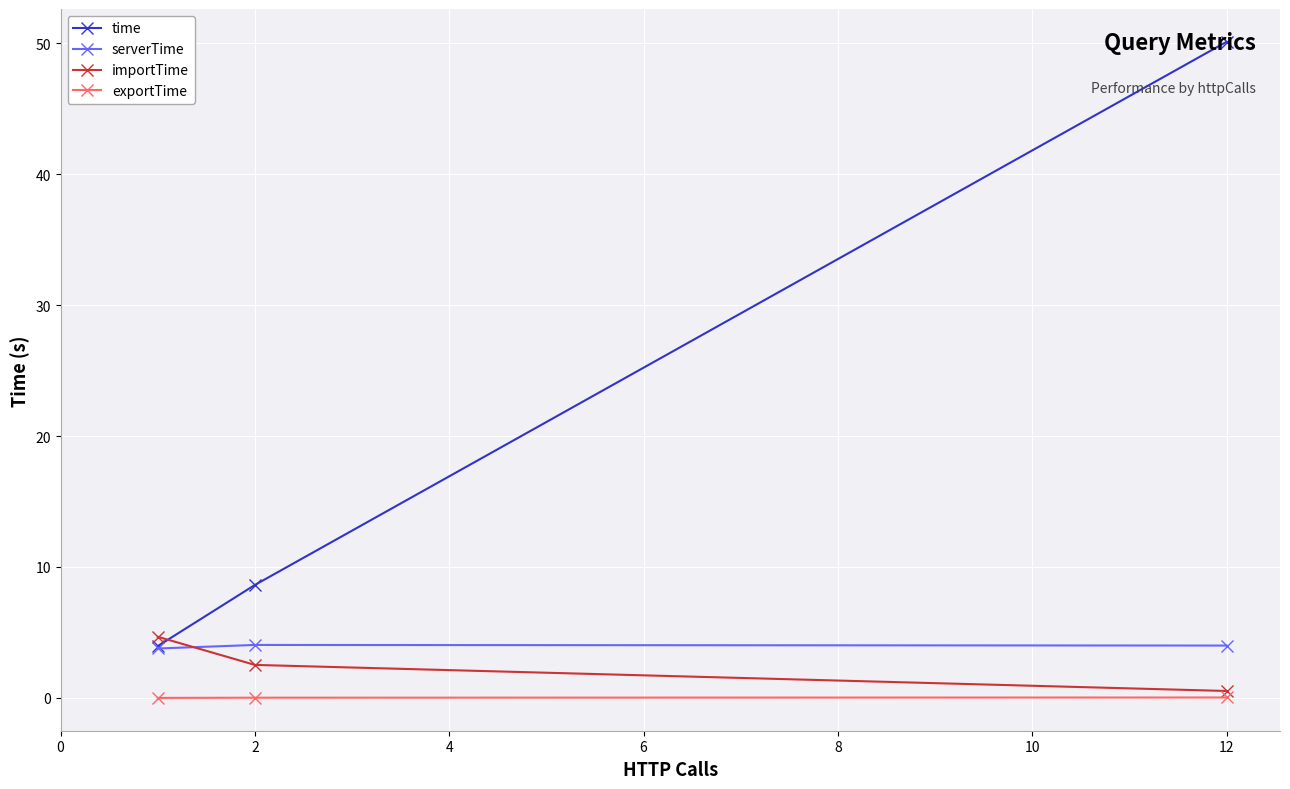

Which series has the widest spread of values?

time